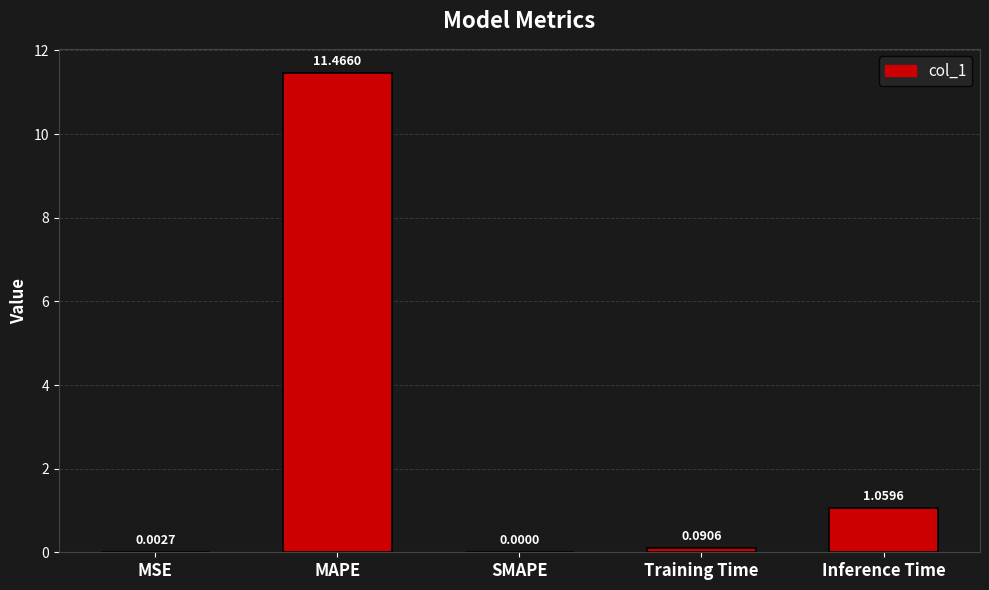

The value at MAPE is 2.6. True or false?

False